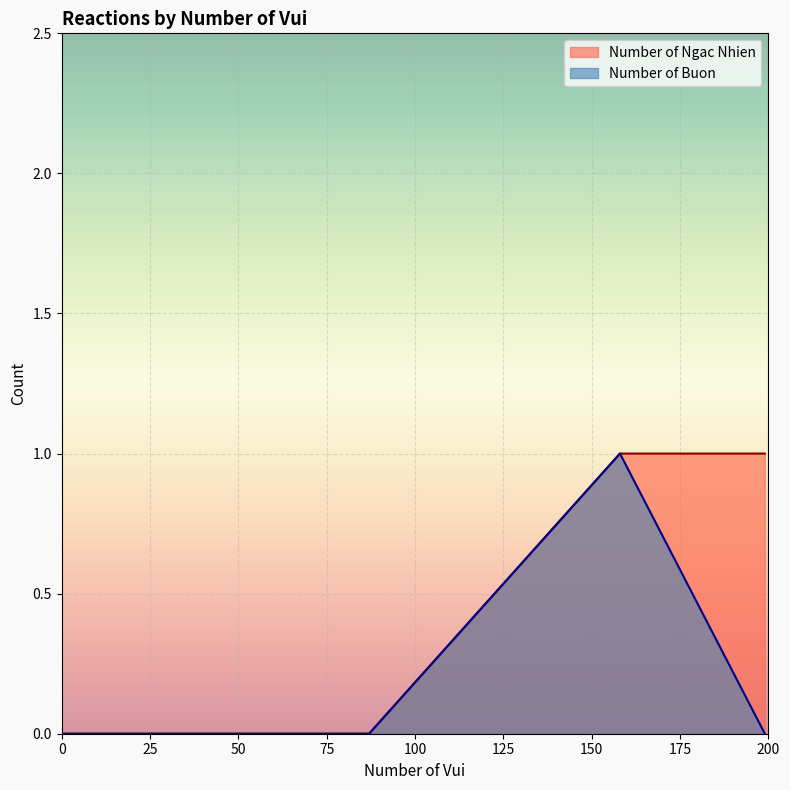

What are all the series names shown in the legend?

Number of Ngac Nhien, Number of Buon